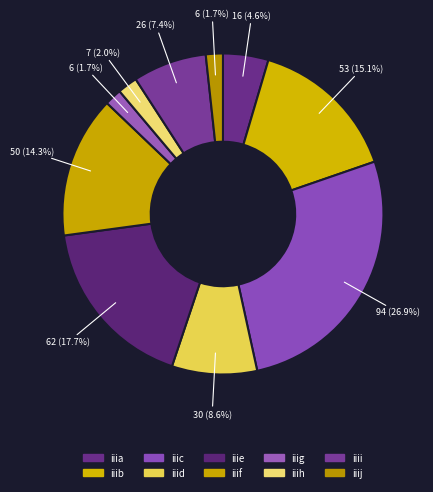

How many segments does this pie chart have?

10